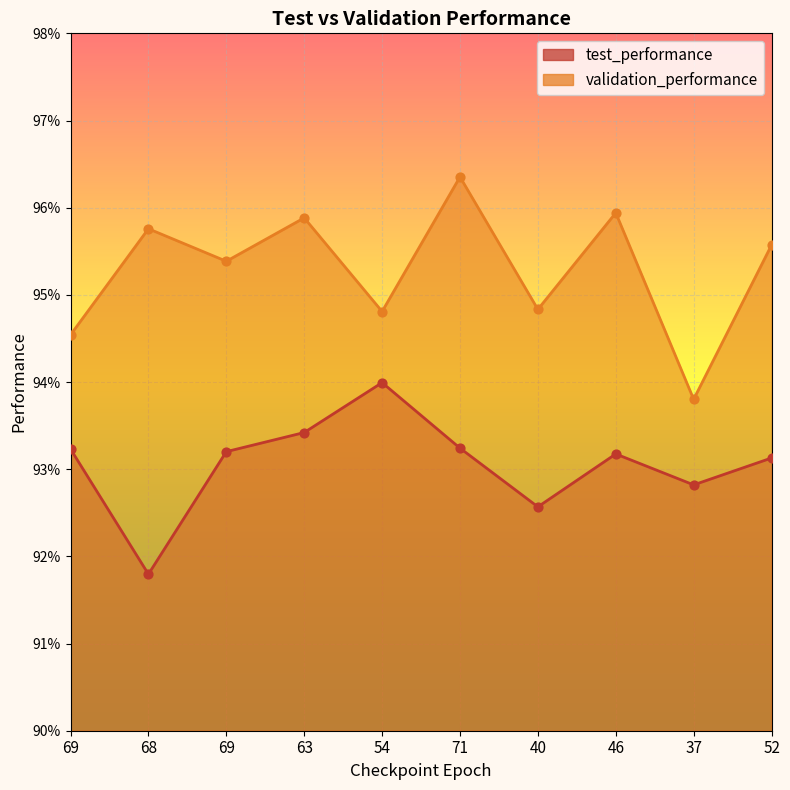

What are all the series names shown in the legend?

test_performance, validation_performance